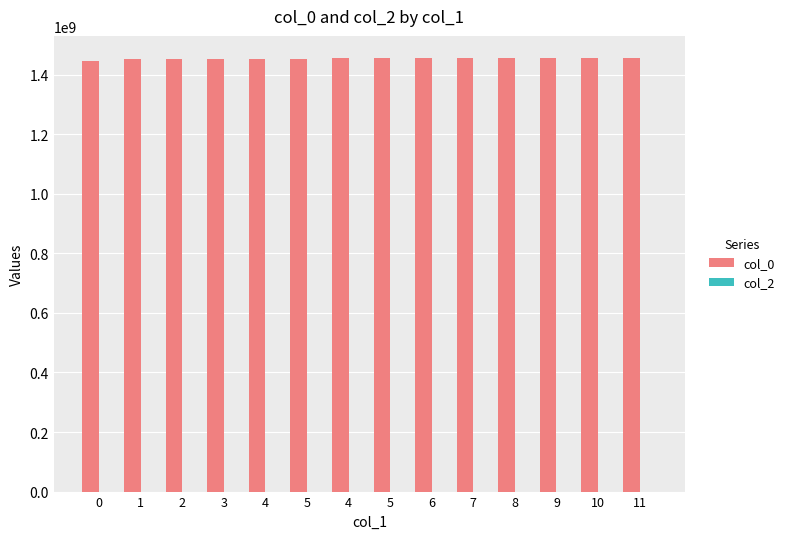

Are the bars horizontal?

No